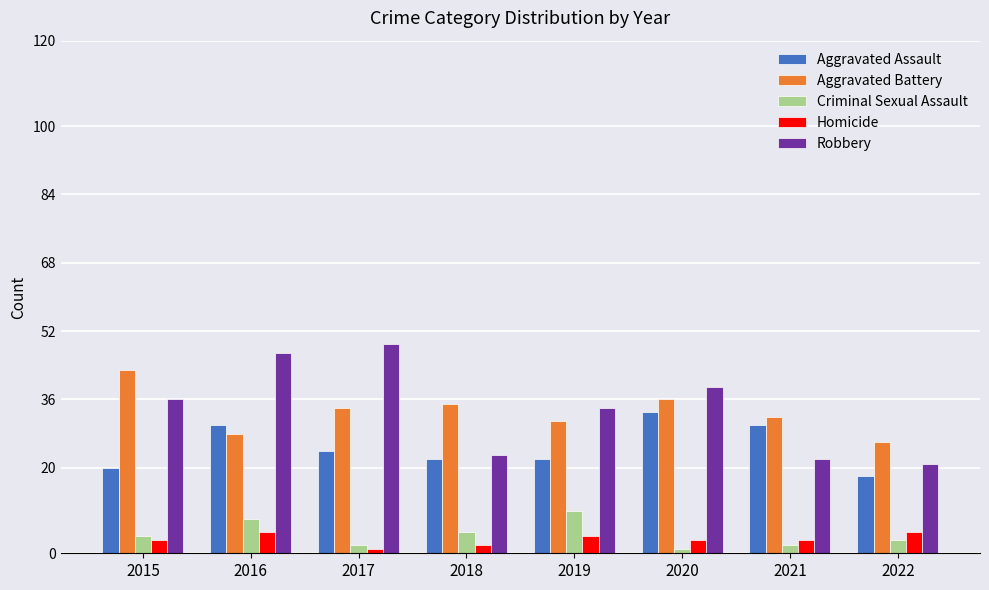

How many series are shown in this chart?

5